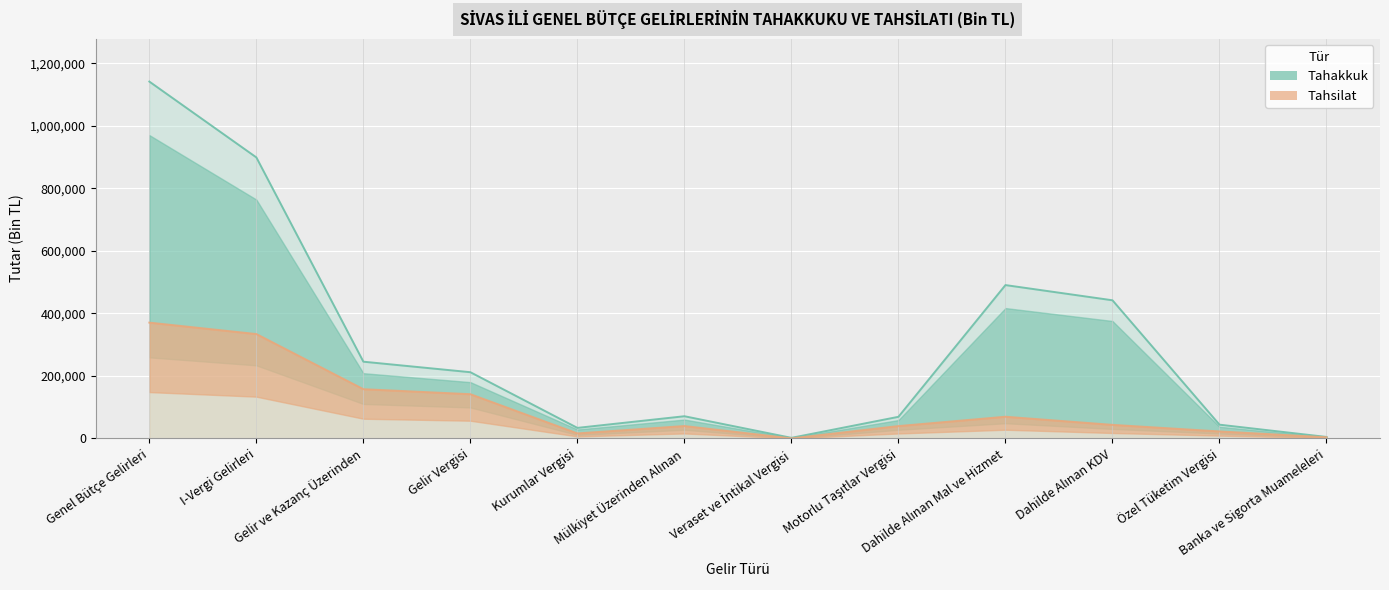

What is the minimum value shown in the chart?

152